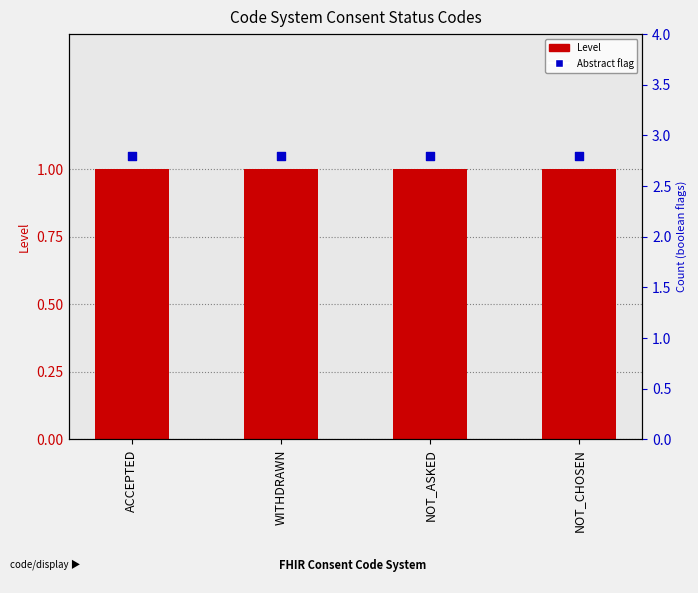

Is the value of Abstract (false=0) at WITHDRAWN greater than the value of Level at ACCEPTED?

Yes